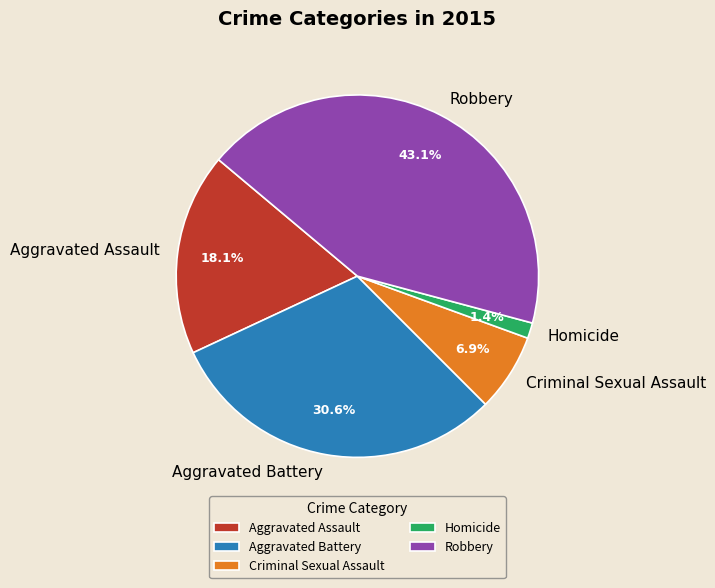

Does any single category account for the majority?

No